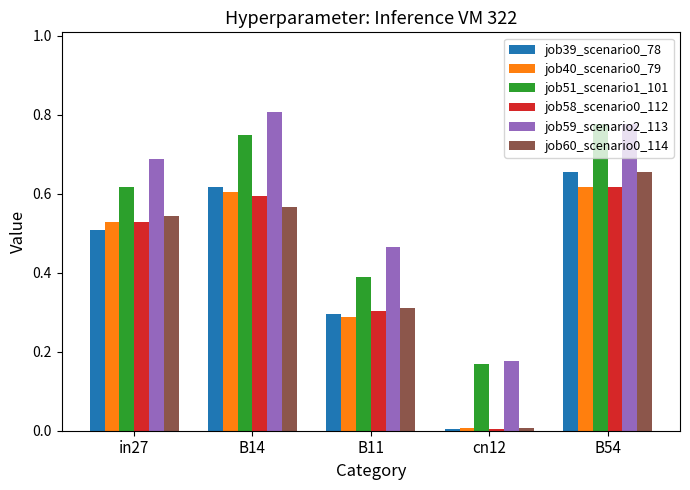

Is the value of job39_scenario0_78 at in27 greater than the value of job40_scenario0_79 at B14?

No